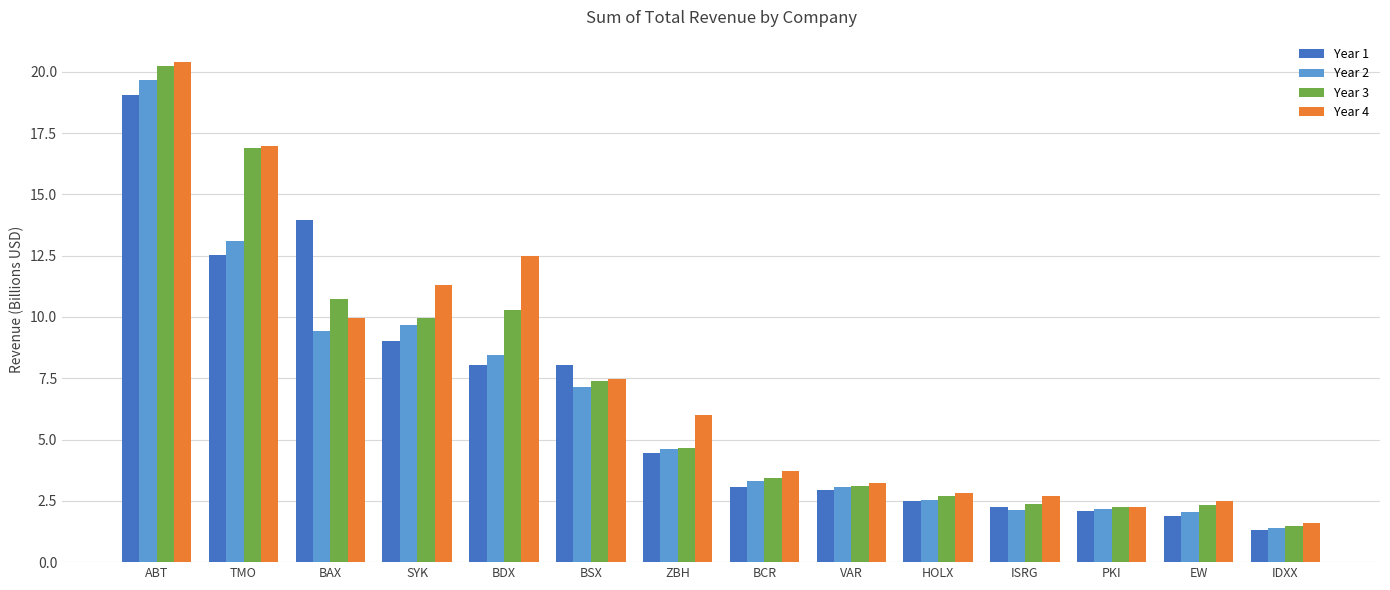

What is the label of the 12th bar from the right?

BAX